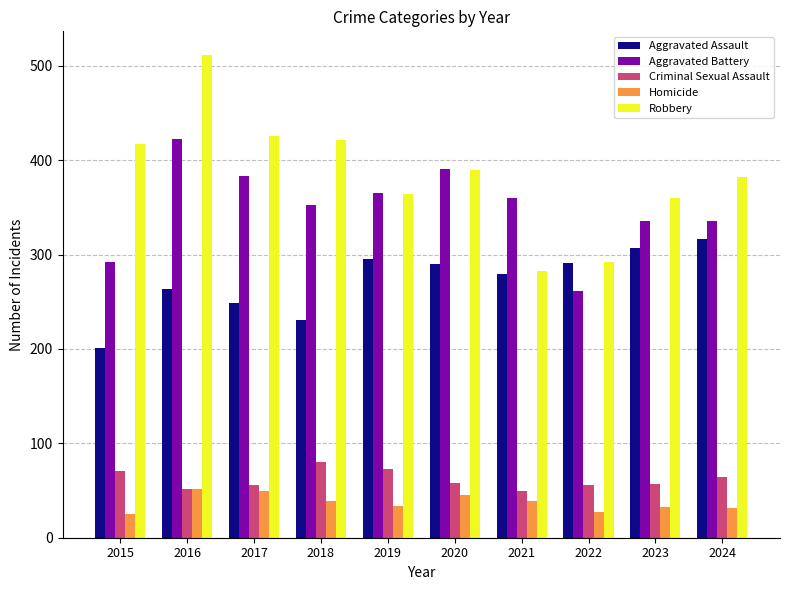

List the series in order of their peak value, lowest first.

Homicide, Criminal Sexual Assault, Aggravated Assault, Aggravated Battery, Robbery